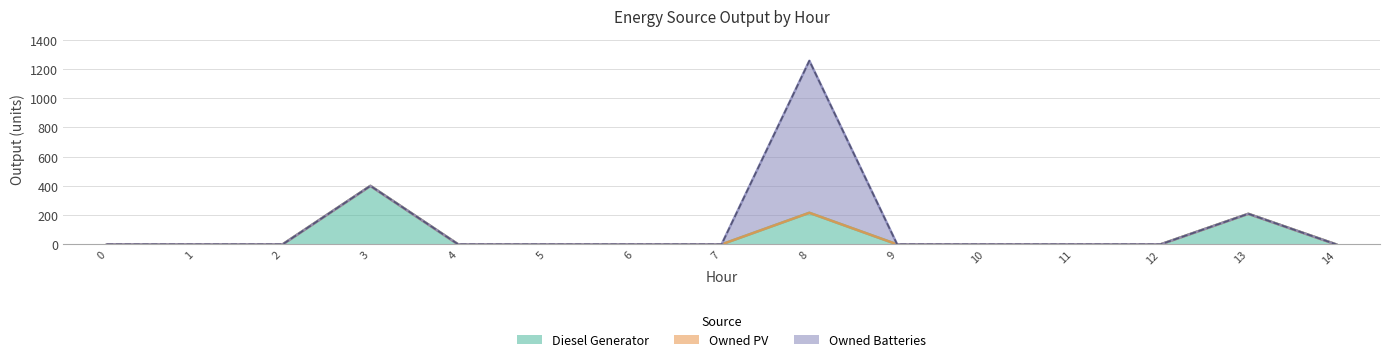

Reading right to left, extract all data points from this chart.

Diesel Generator: 0	209	0	0	0	0	216	0	0	0	0	400	0	0	0
Owned PV: 0	0	0	0	0	0	0	0	0	0	0	0	0	0	0
Owned Batteries: 0	0	0	0	0	0	1040	0	0	0	0	0	0	0	0